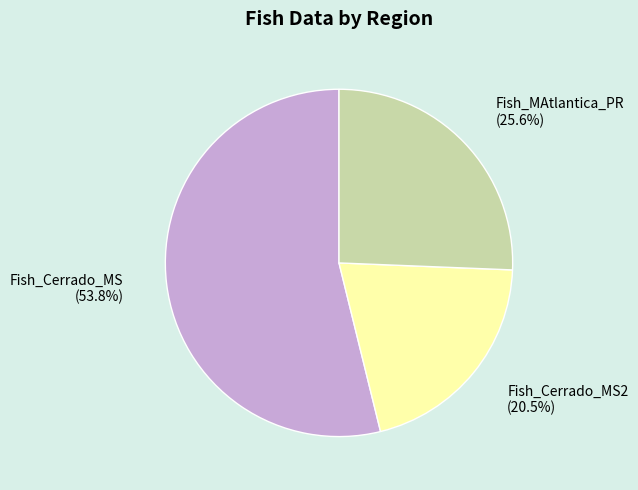

What portion of the pie excludes Fish_MAtlantica_PR?

74.4%